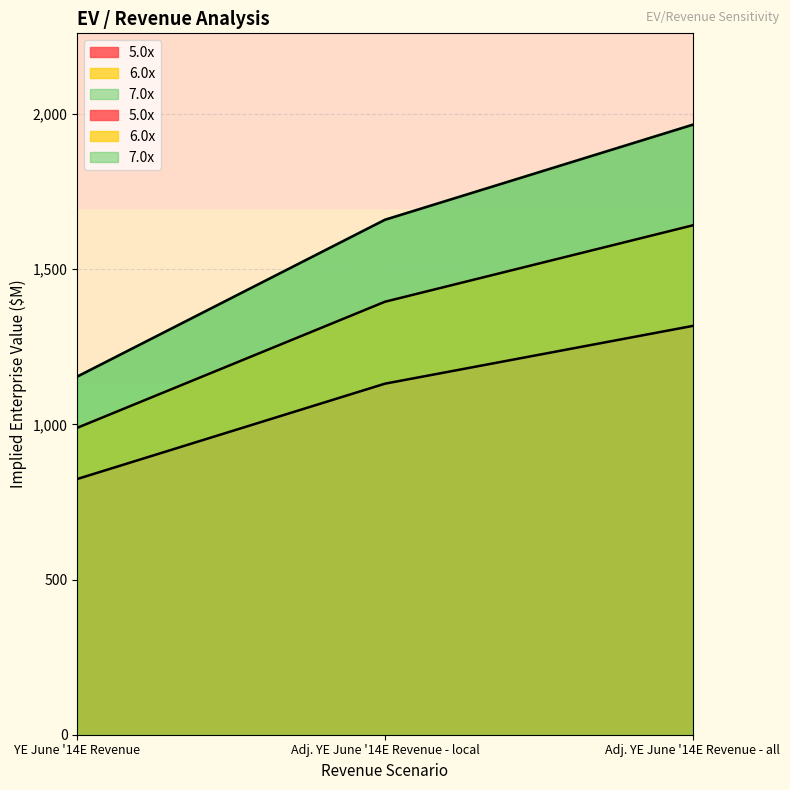

Rank the categories by 5.0x value from highest to lowest.

Adj. YE June '14E Revenue - all, Adj. YE June '14E Revenue - local, YE June '14E Revenue